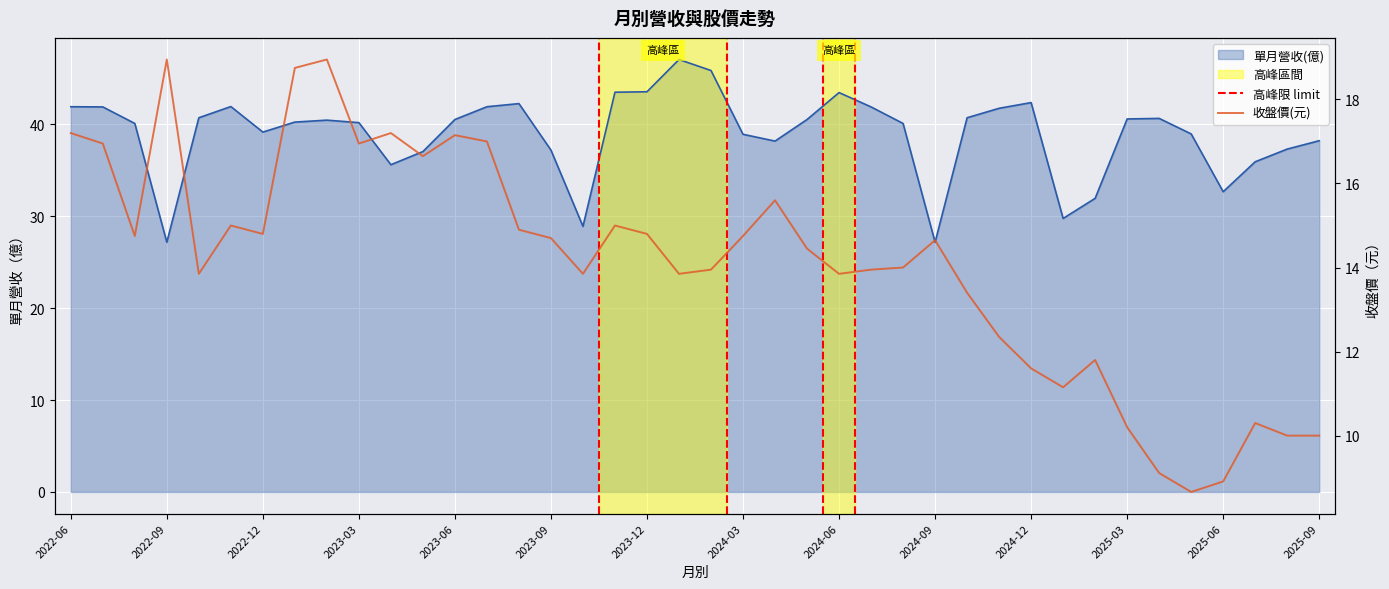

What is the highest value of the 收盤價 series?

18.9